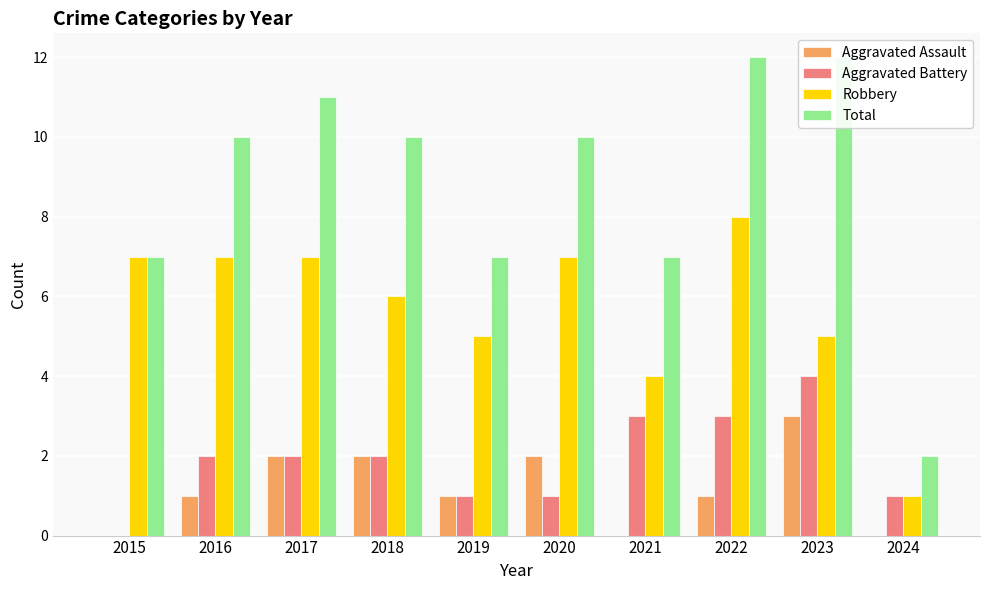

What is the sum of all Robbery values?

57